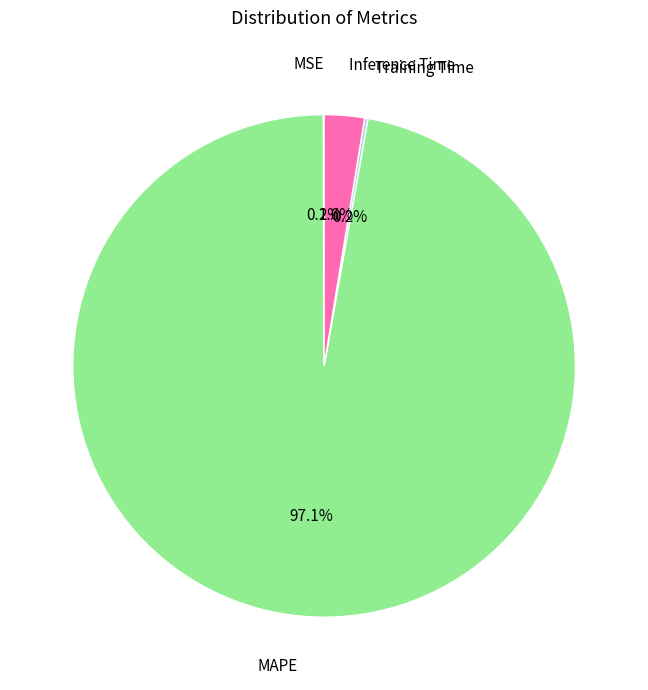

Is there a majority slice in this chart?

Yes